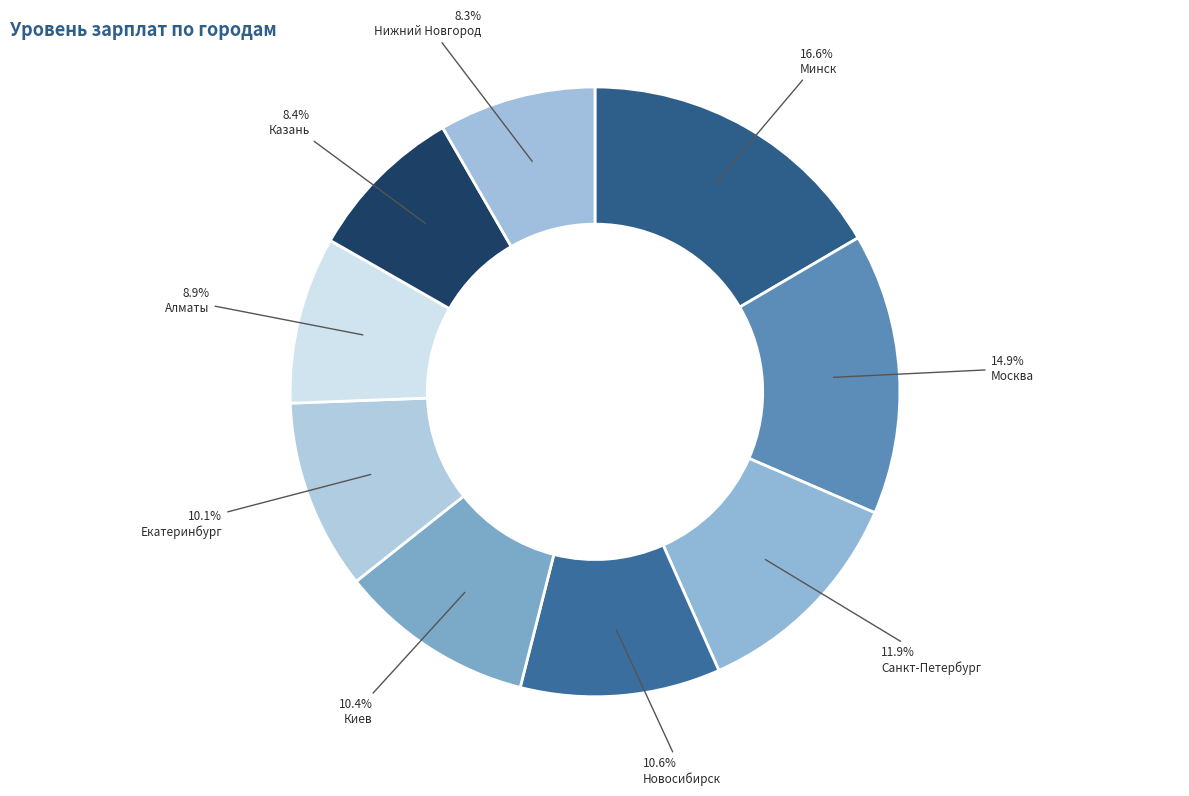

Which category has the biggest portion of the pie?

Минск